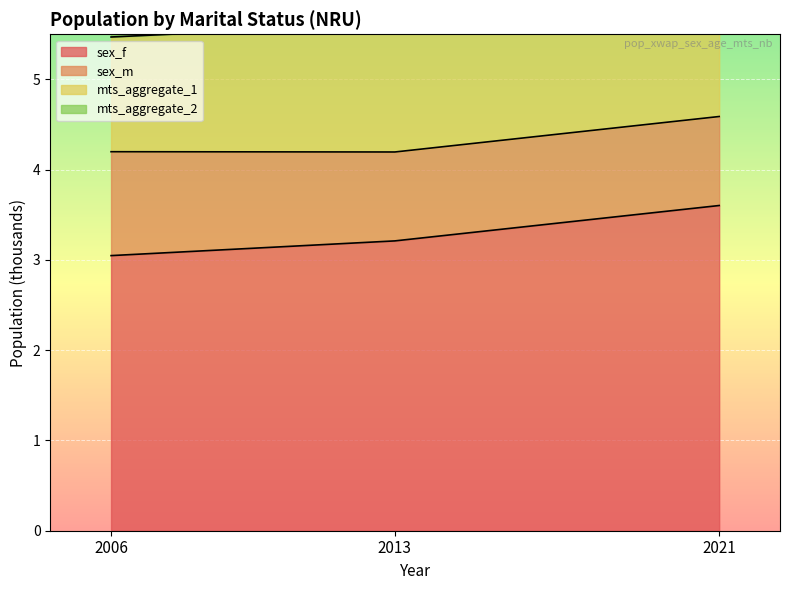

List the labels in order of sex_f value, smallest first.

2006, 2013, 2021